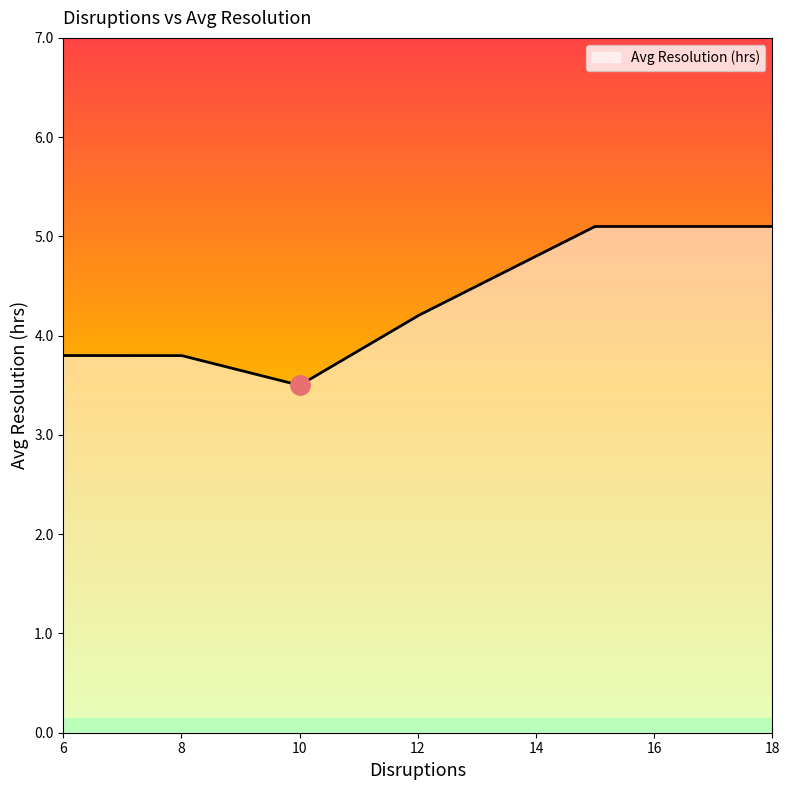

What is the smallest value displayed?

3.5